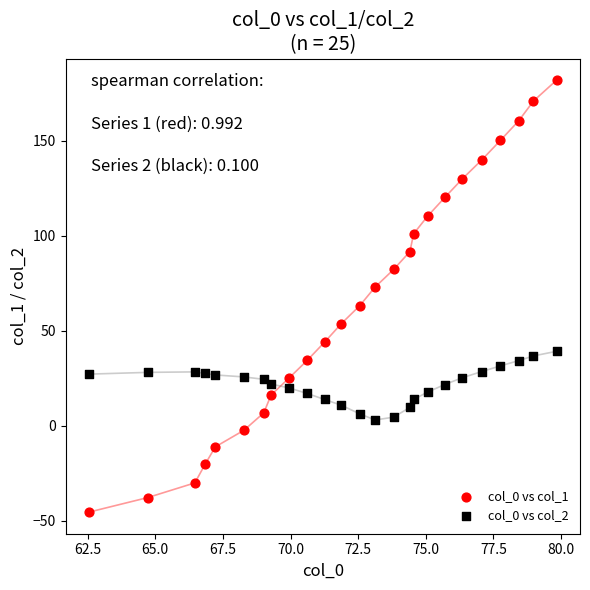

What is the X range (max minus min) for the scatter plot?

17.3